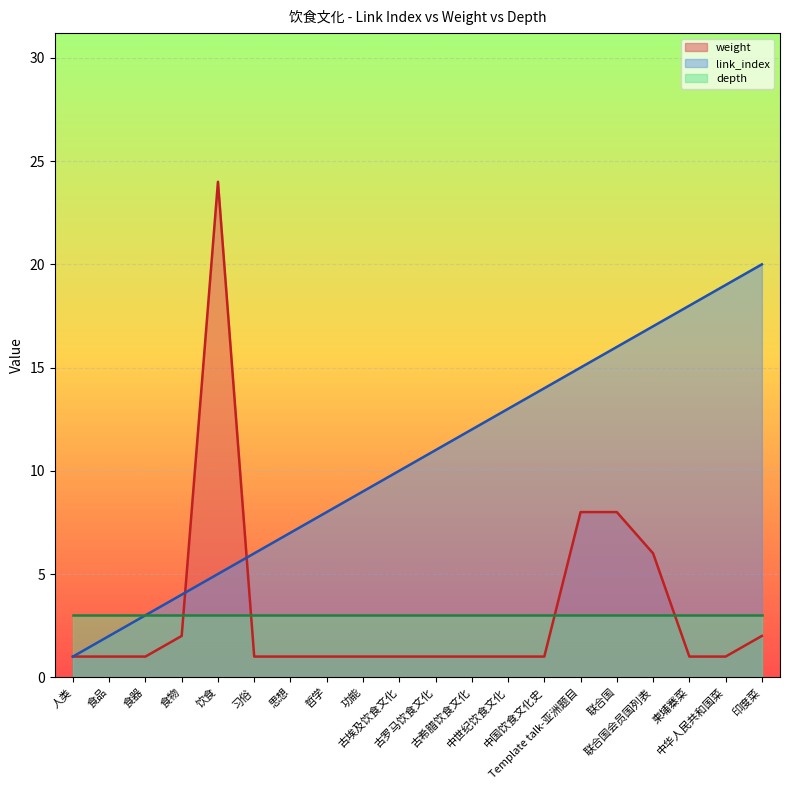

Which label corresponds to the largest value in the chart?

饮食